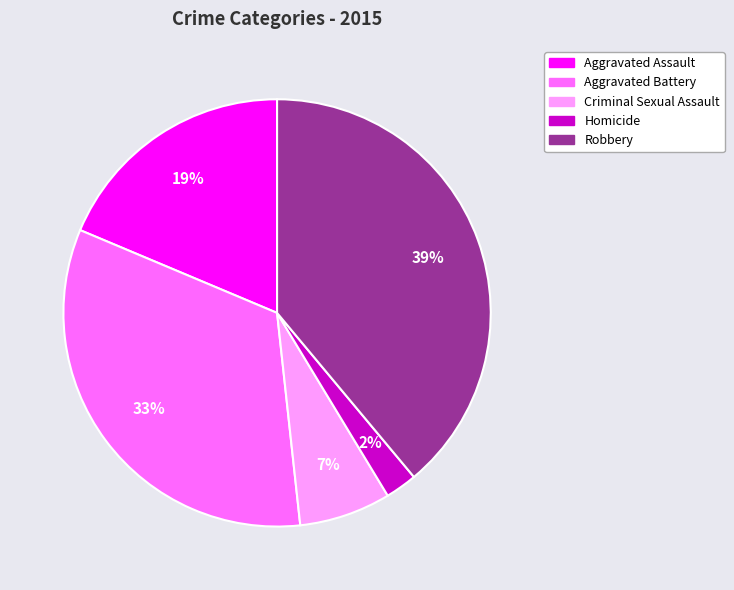

Which has a higher value, Criminal Sexual Assault or Robbery?

Robbery